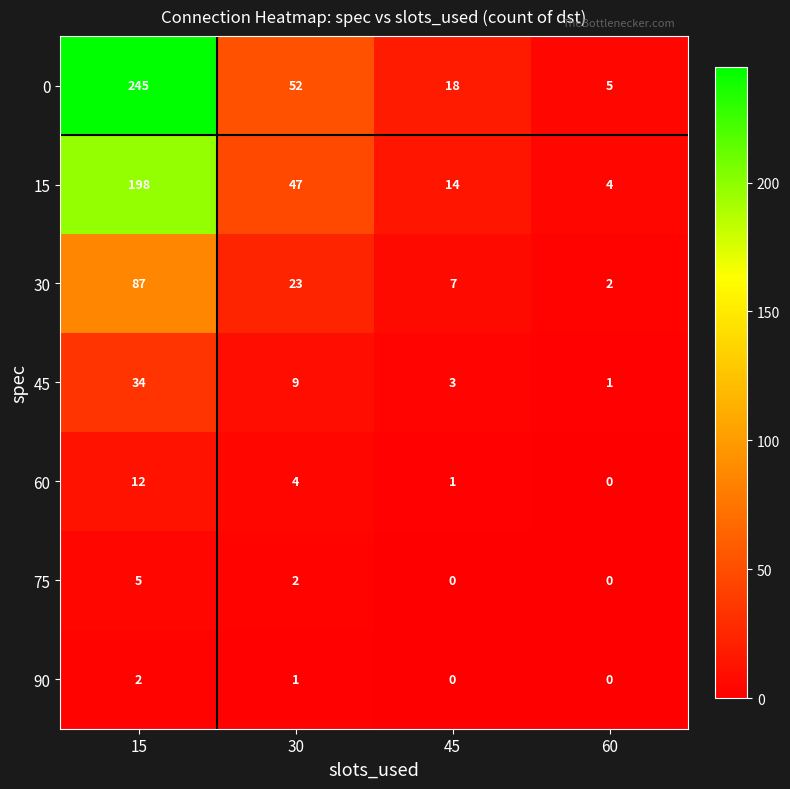

True or false: 45 has a value of 3 at 45.

True